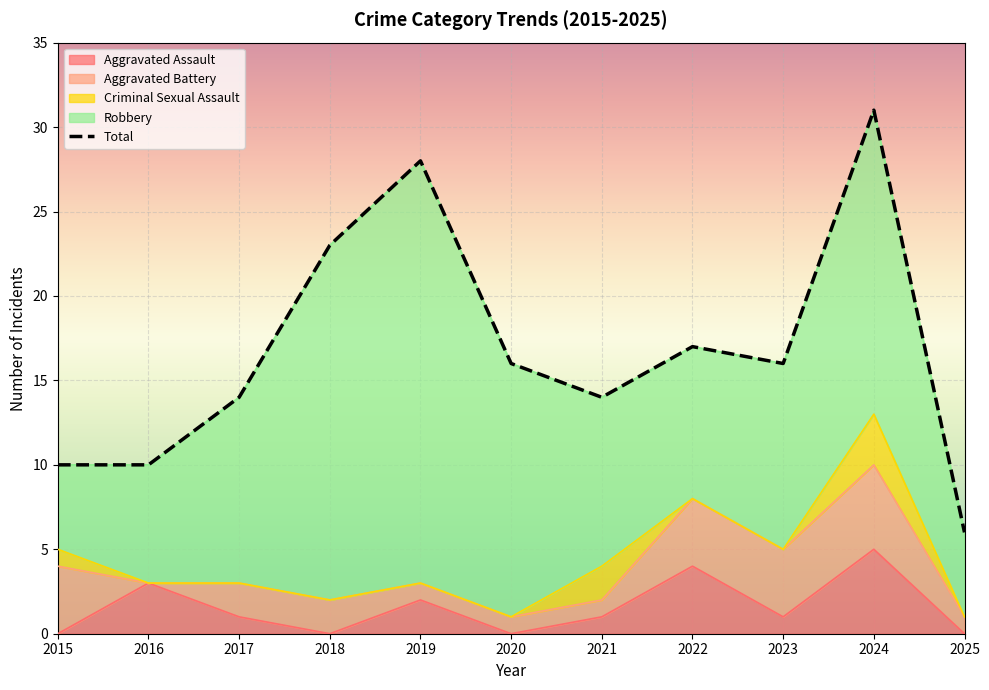

How many Aggravated Battery values are between 1 and 4?

9